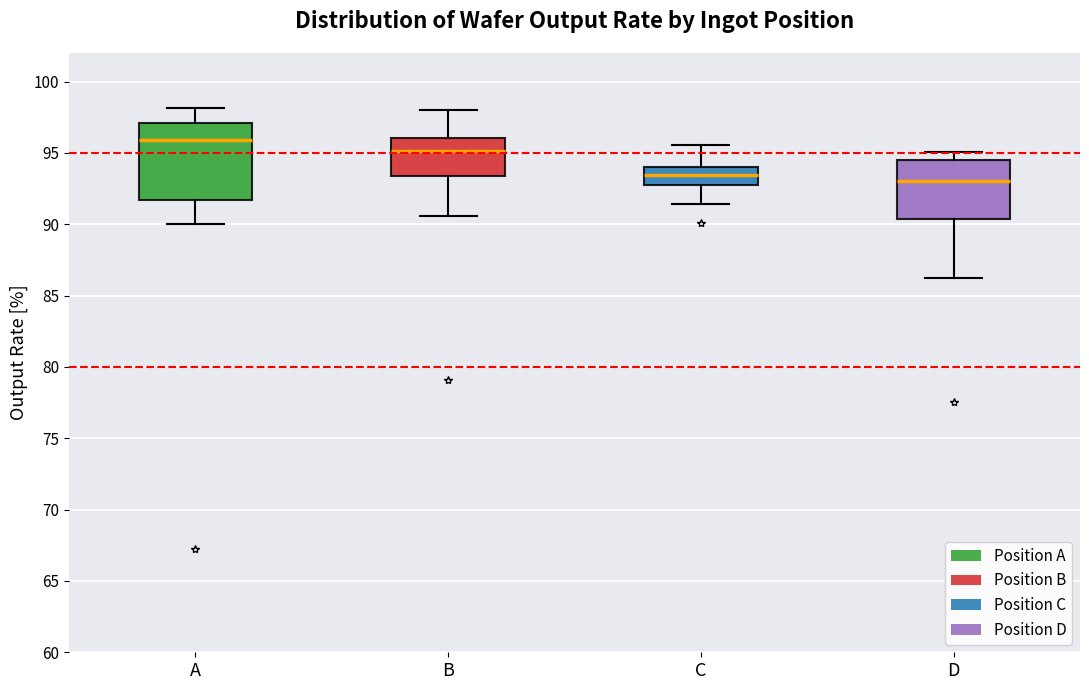

Which box is the tallest, from its lower edge to its upper edge?

A